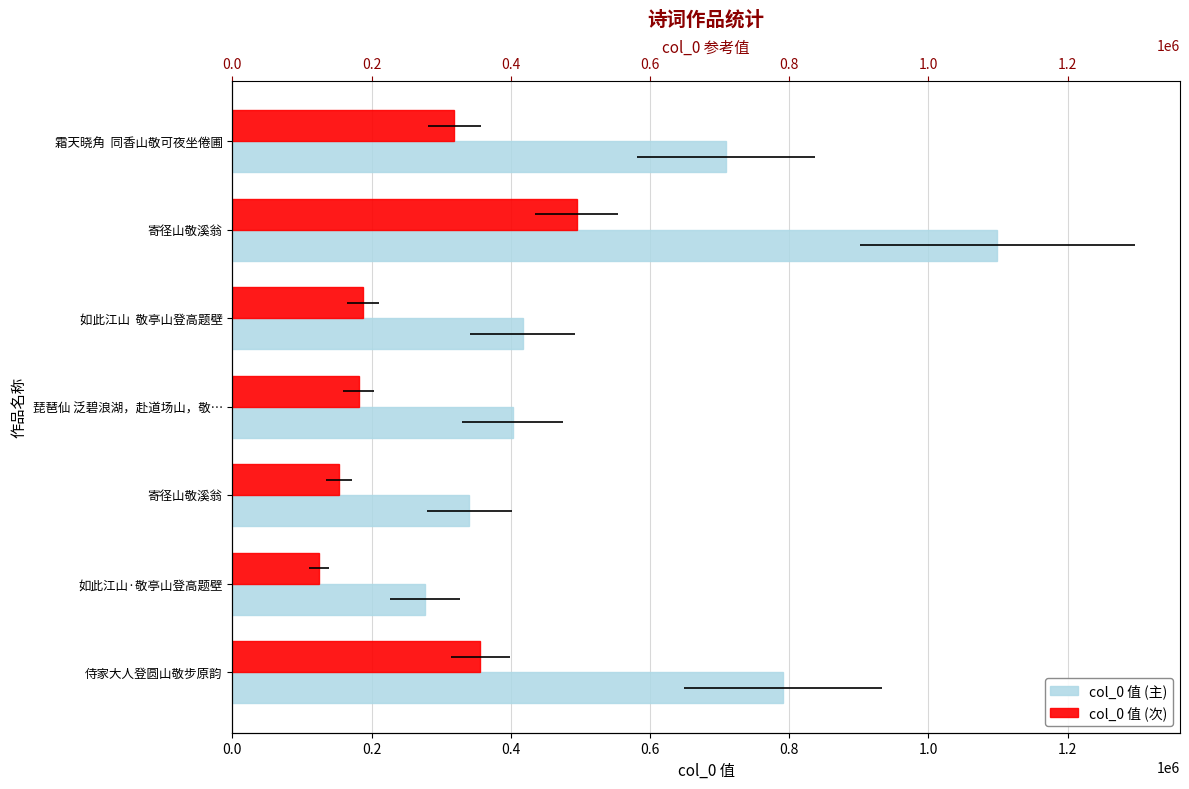

How many groups of bars are there?

7